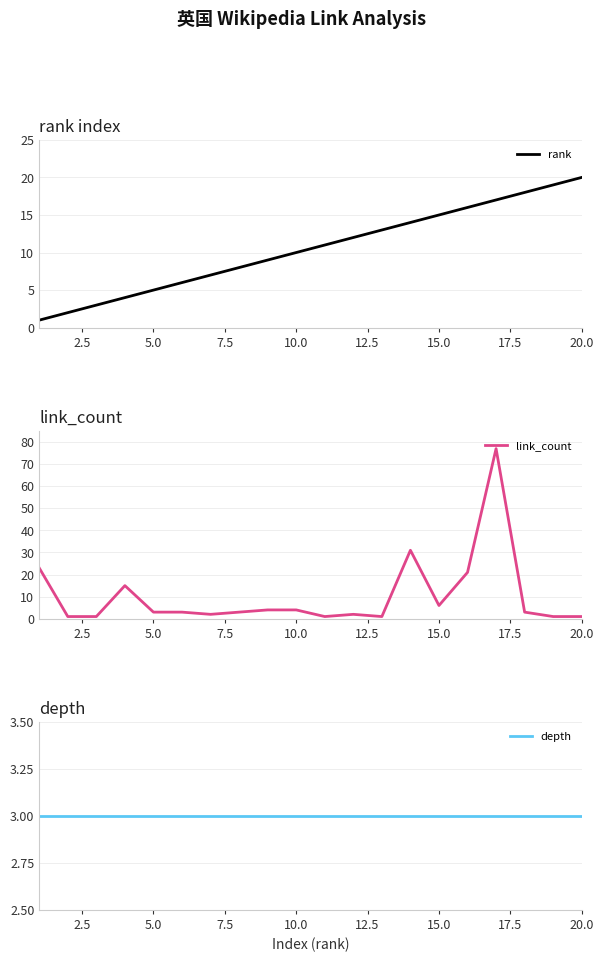

Which series has the largest total across all categories?

rank